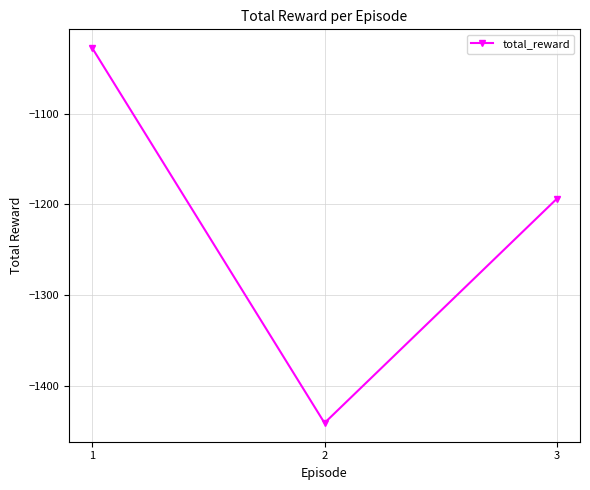

How many values are below -1193?

2